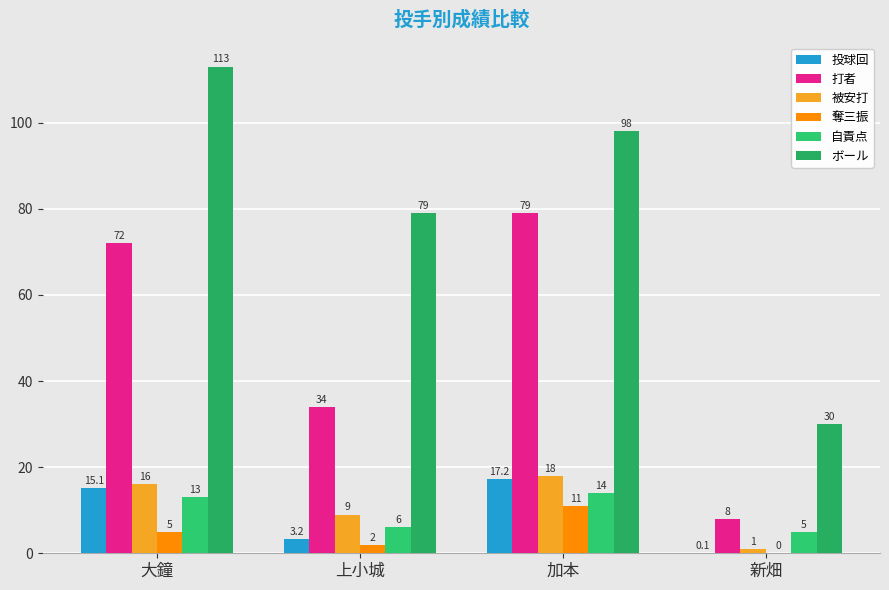

How many data points does each series have?

4